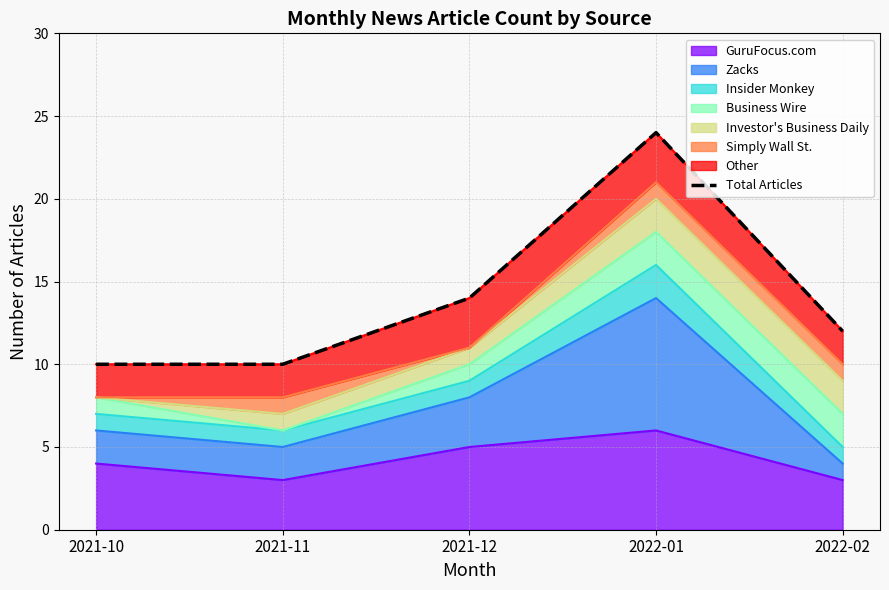

True or false: GuruFocus.com has a value of 3 at 2021-11.

True